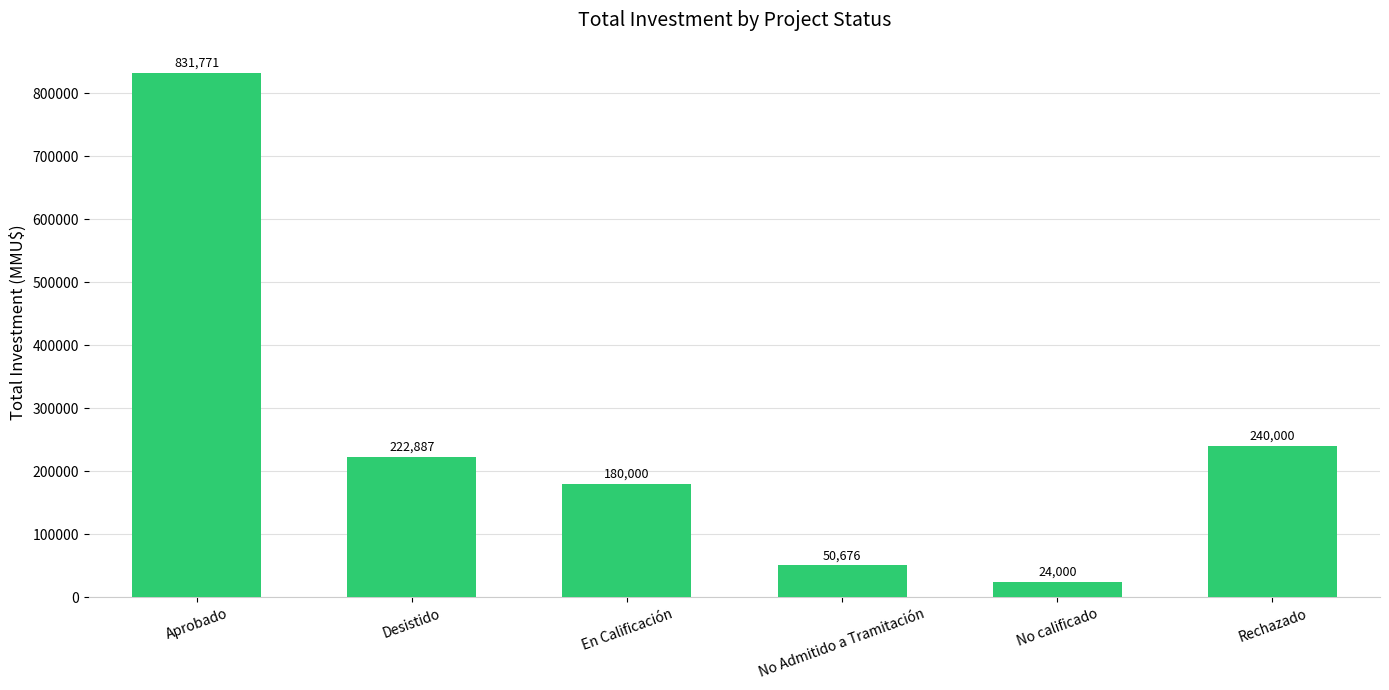

Is it true that the value at Rechazado is 240000.0?

True